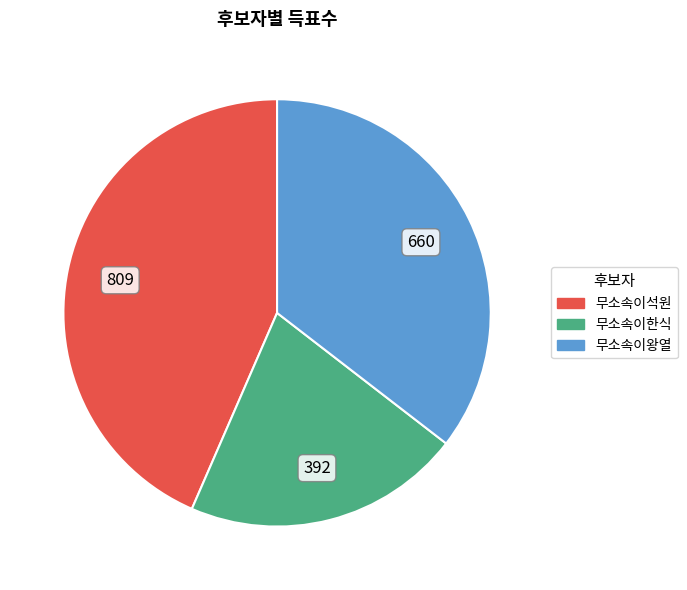

Is the sum of 무소속이석원 and 무소속이한식 greater than half?

Yes